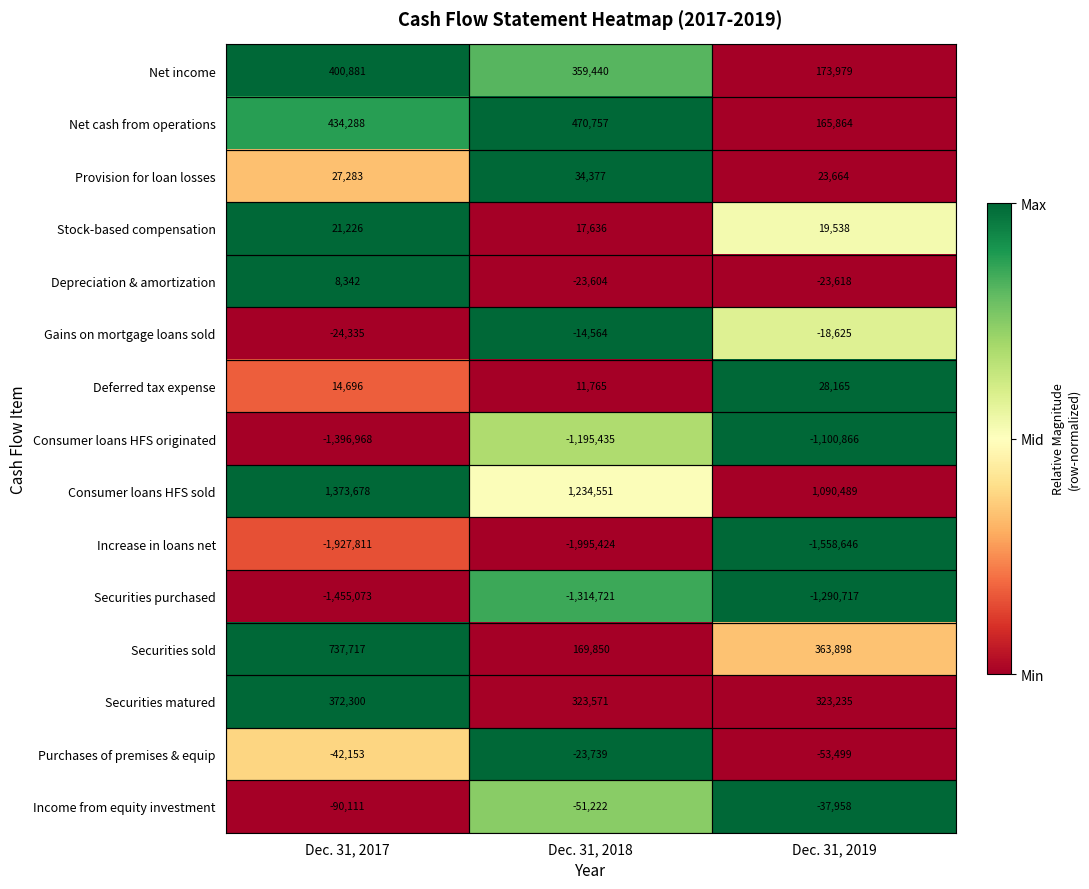

List the series in order of their peak value, lowest first.

Increase in loans net, Securities purchased, Consumer loans HFS originated, Income from equity investment, Purchases of premises & equip, Gains on mortgage loans sold, Depreciation & amortization, Stock-based compensation, Deferred tax expense, Provision for loan losses, Securities matured, Net income, Net cash from operations, Securities sold, Consumer loans HFS sold